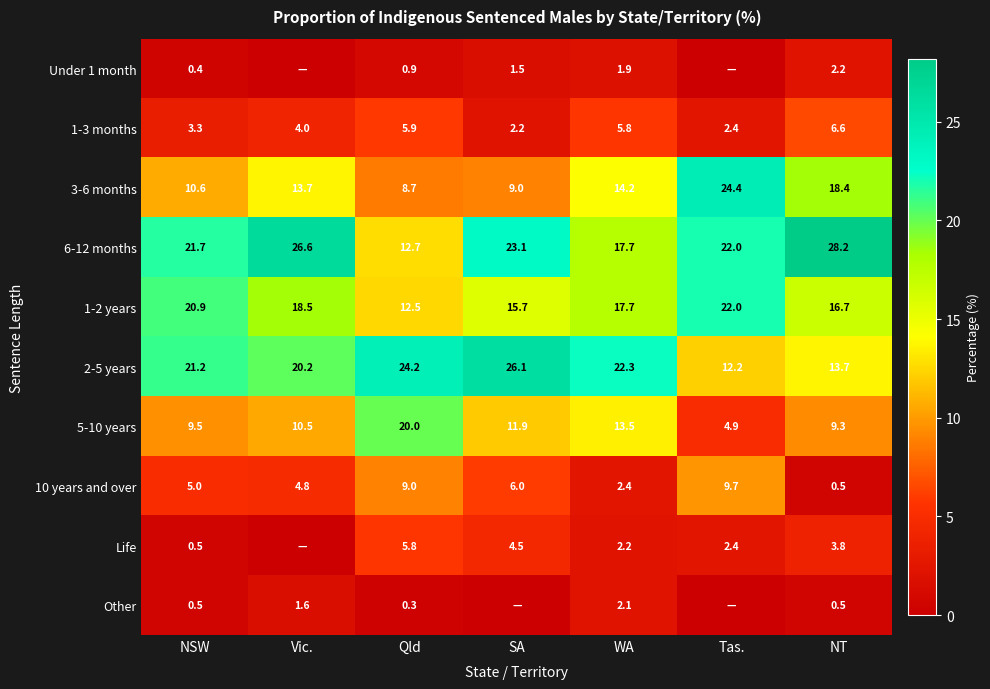

What is the total value across all series at WA?

99.8